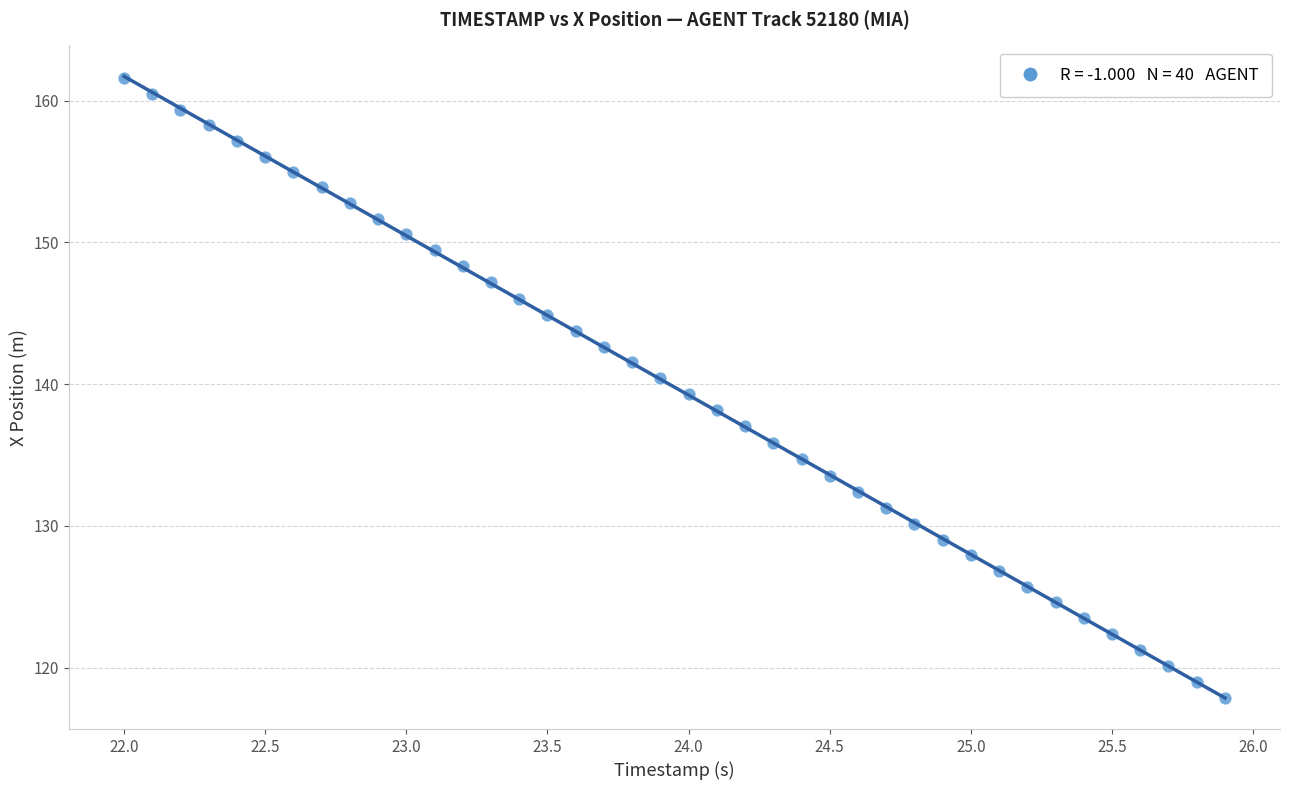

What is the range of X values (max minus min)?

3.9